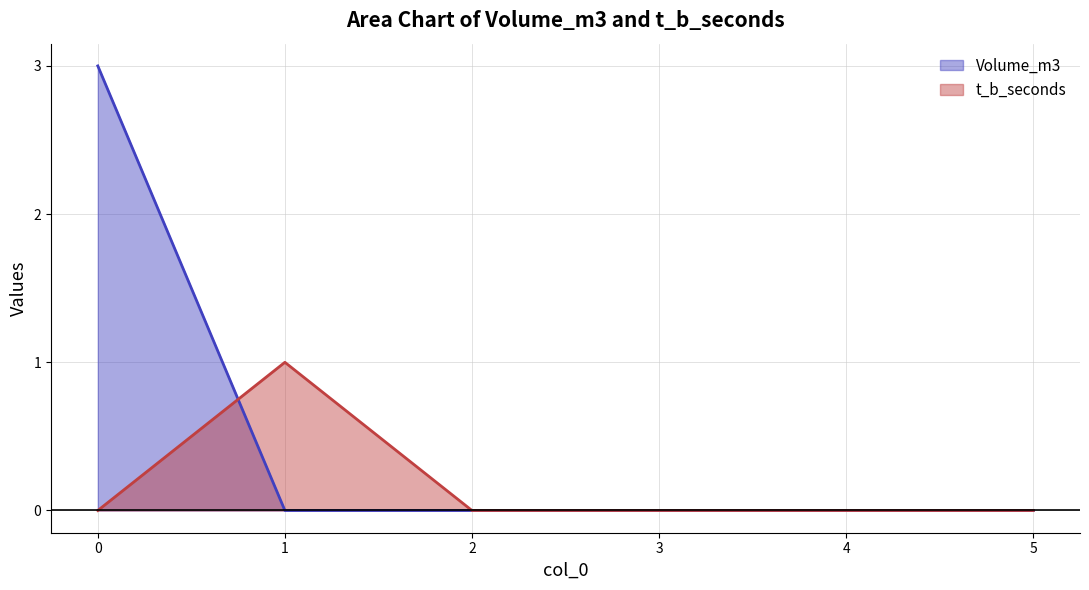

How many lines are shown in the chart?

2